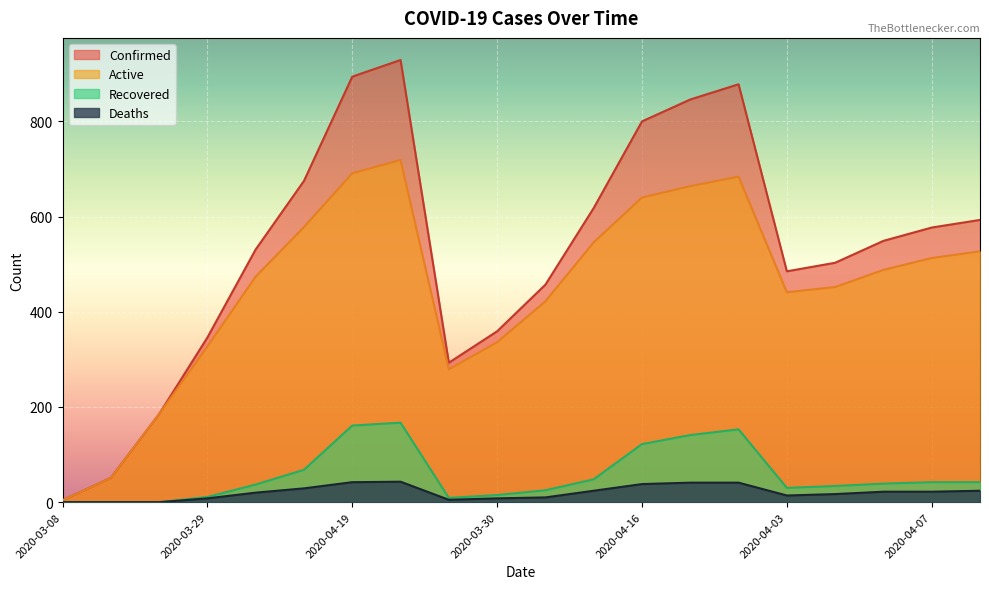

What is the difference between the second highest and second lowest values in the Confirmed series?

843